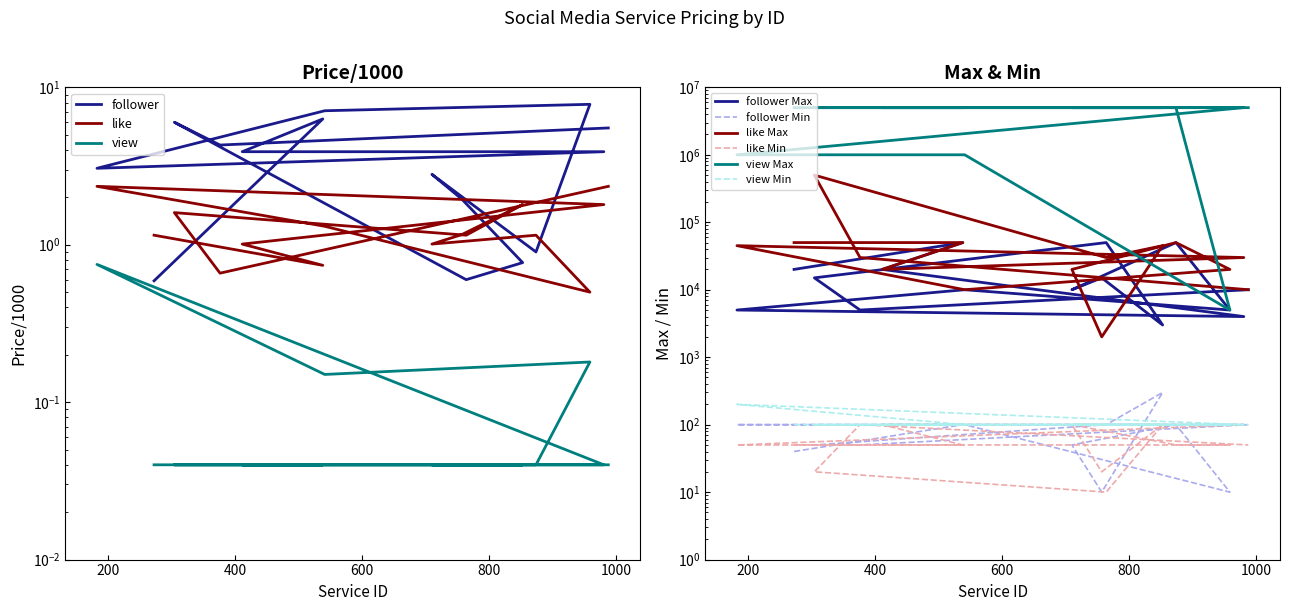

At which category does the chart reach its peak across all series?

959